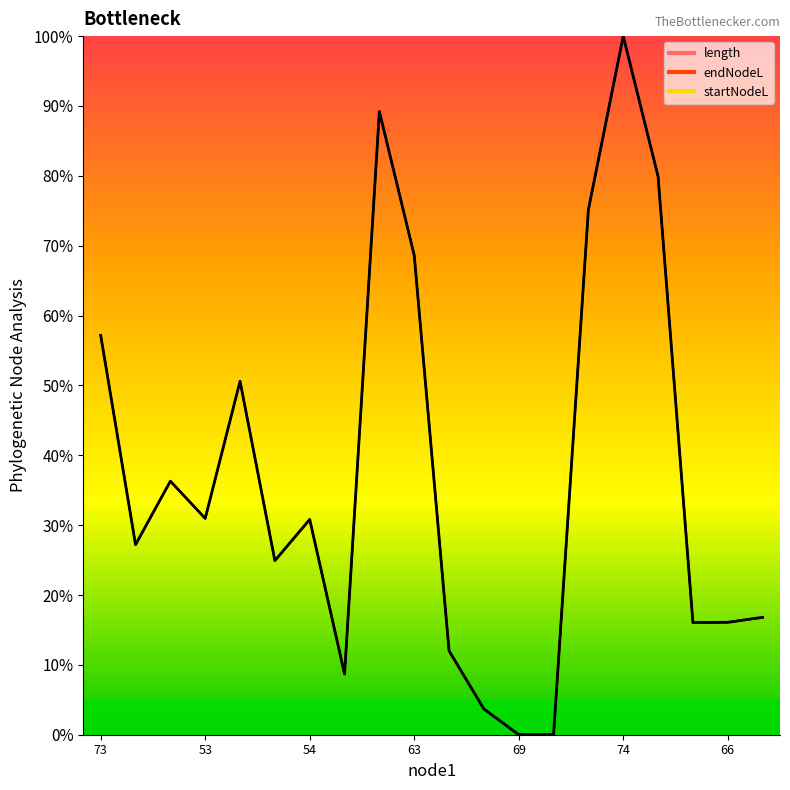

The value at 69 is 61.5. True or false?

False